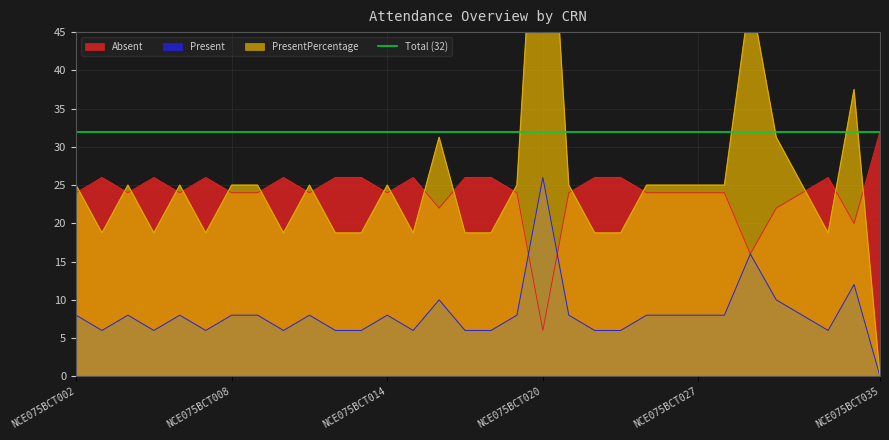

Which series has the widest spread of values?

PresentPercentage